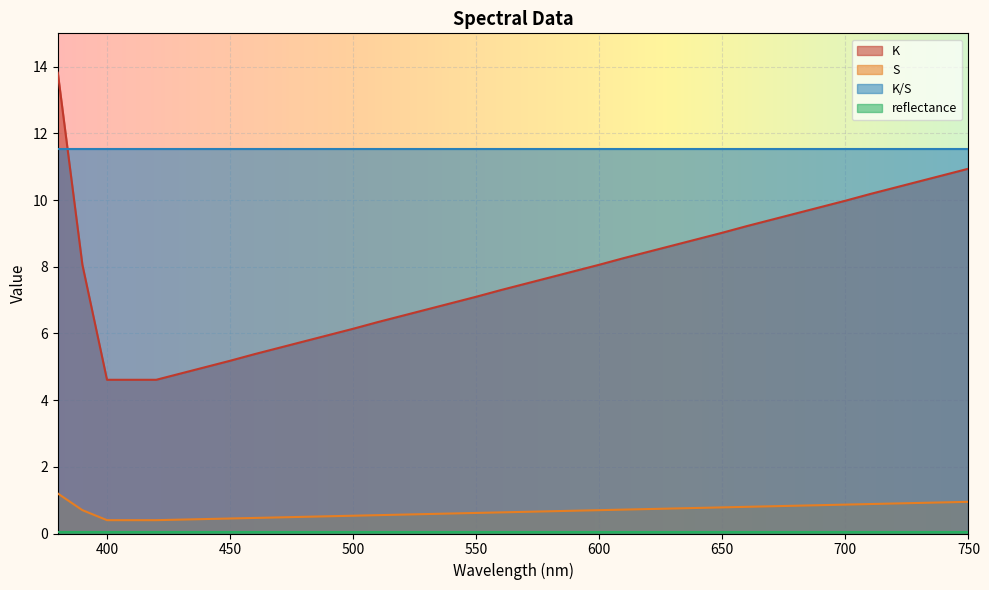

True or false: S and K intersect in this chart.

False